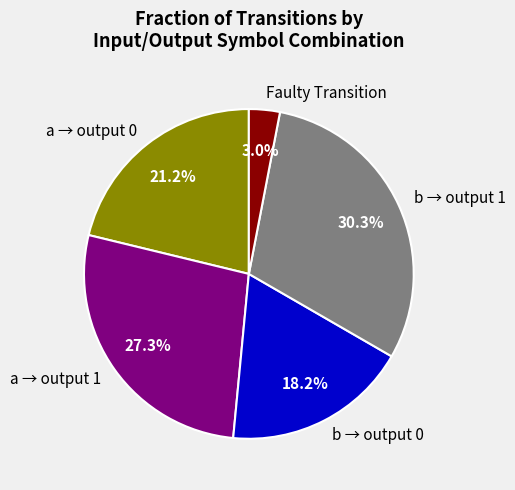

Between b → output 1 and Faulty Transition, which is larger?

b → output 1